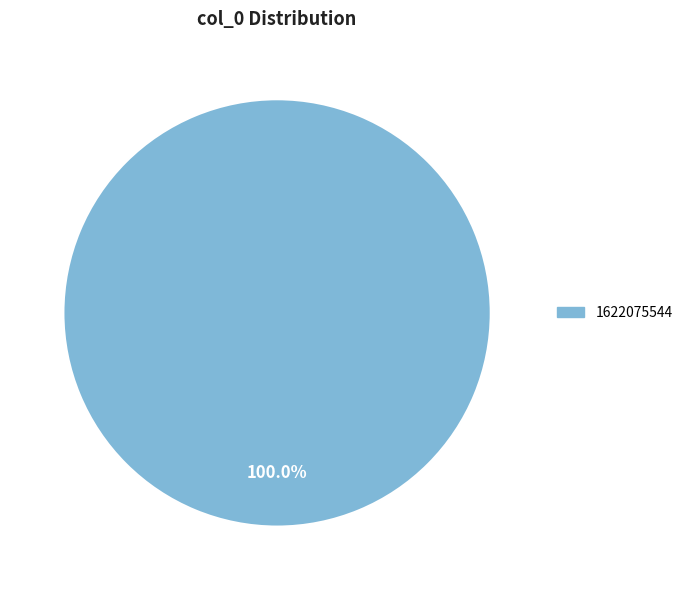

Which slice represents more than half of the pie?

1622075544